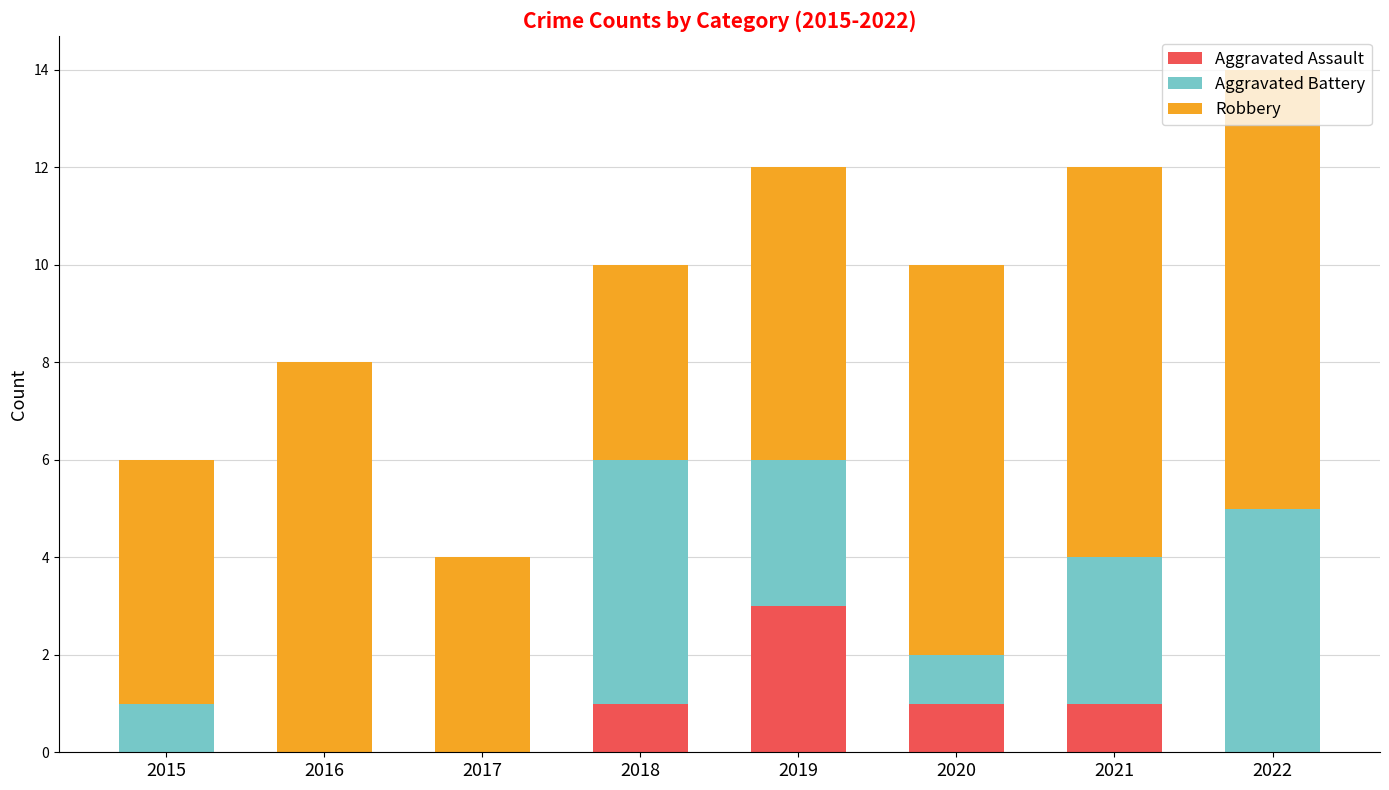

What is the maximum value for Aggravated Assault?

3